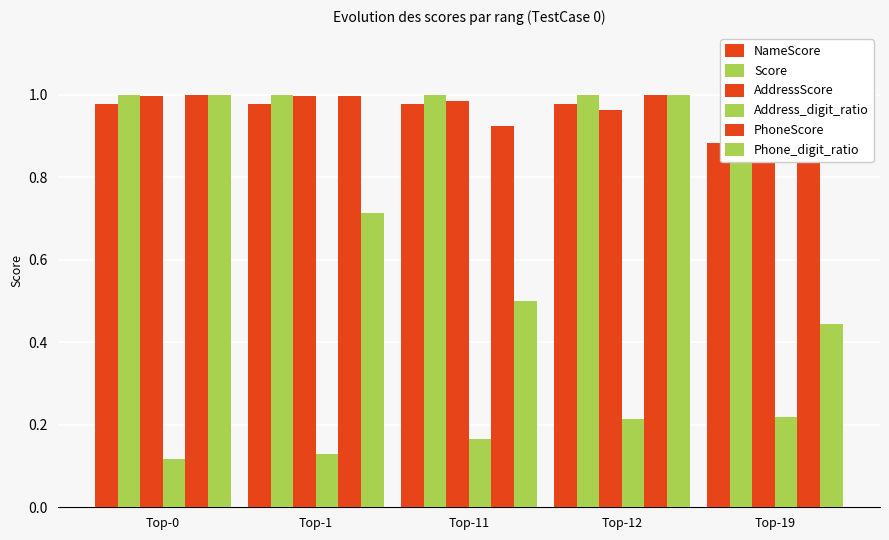

At how many categories does at least one series exceed 0?

5